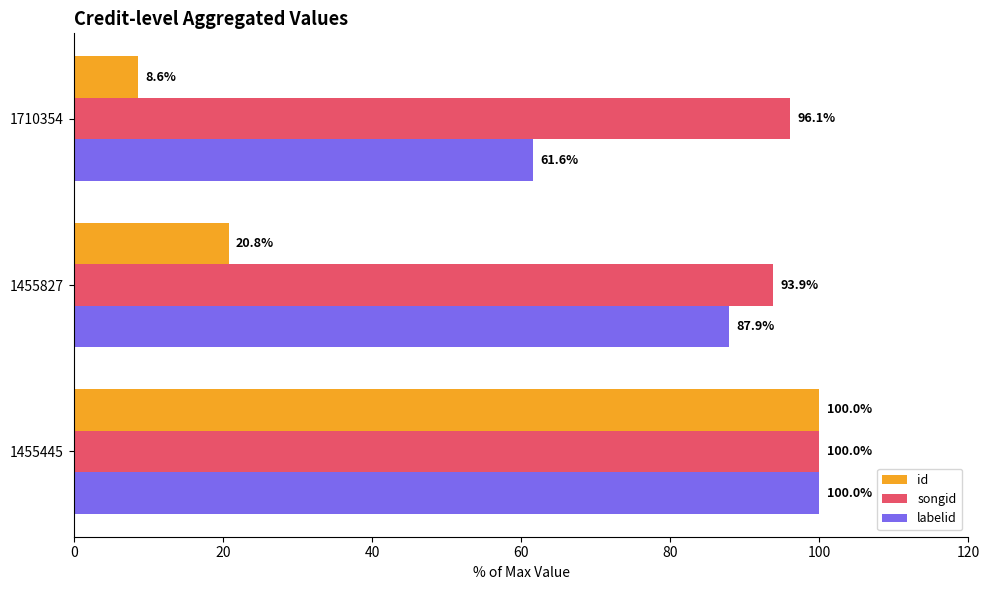

What are all the series names shown in the legend?

id, songid, labelid